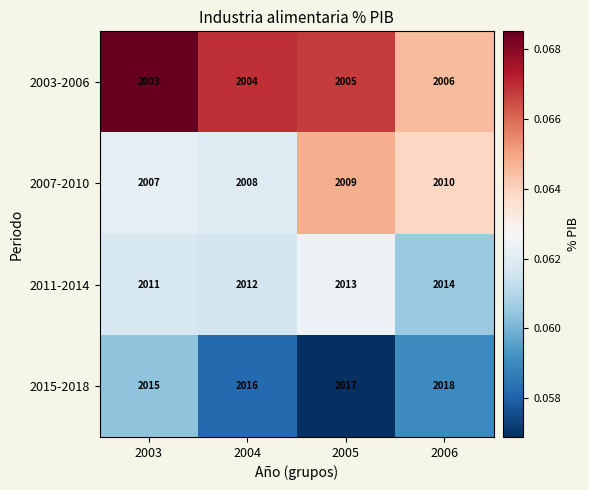

At which label is 2007-2010 closest to 2008?

2004